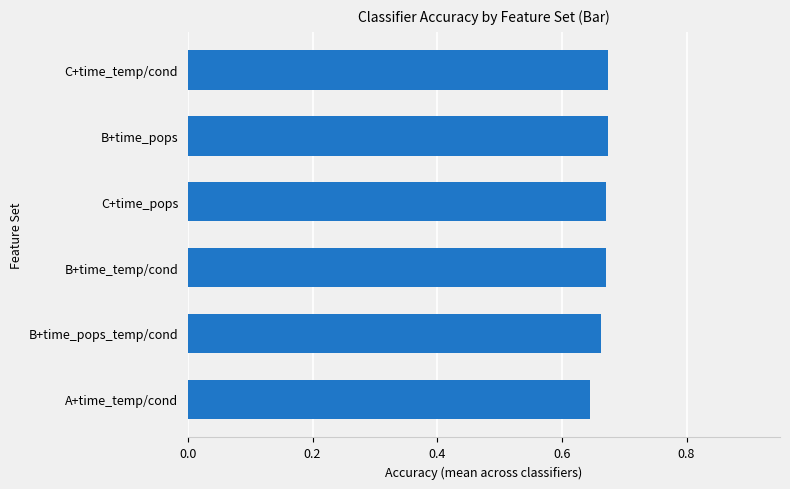

How many values are between 0 and 1?

6